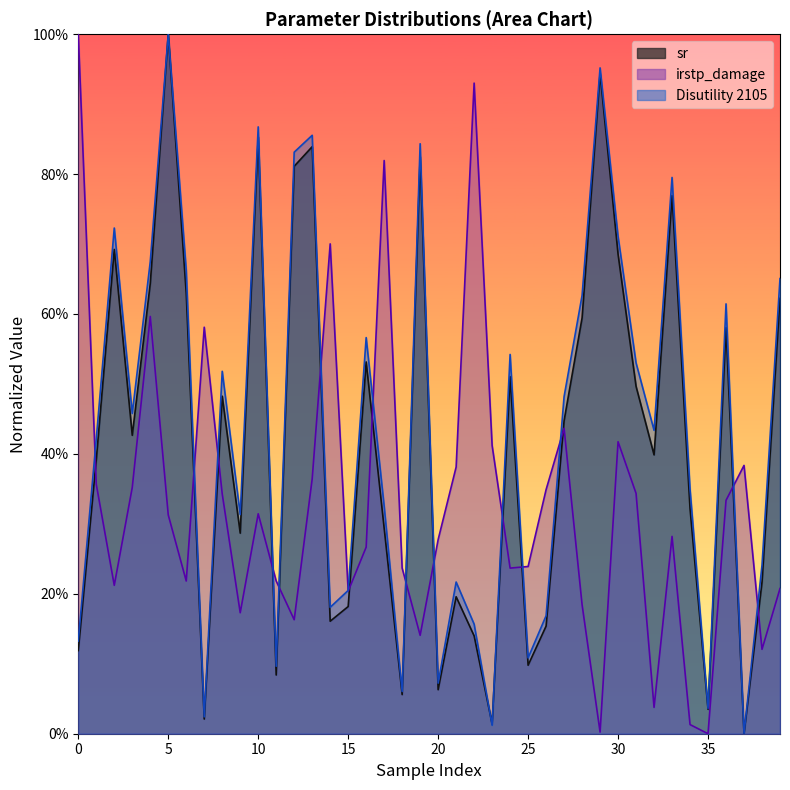

Which category has the lowest value in the sr series?

37